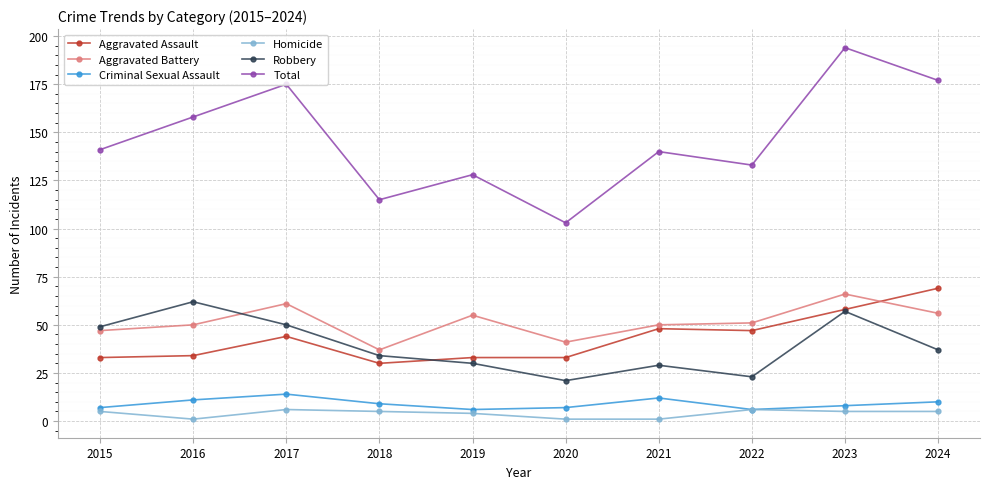

What is the value of the Homicide point at the 7th from the left?

1